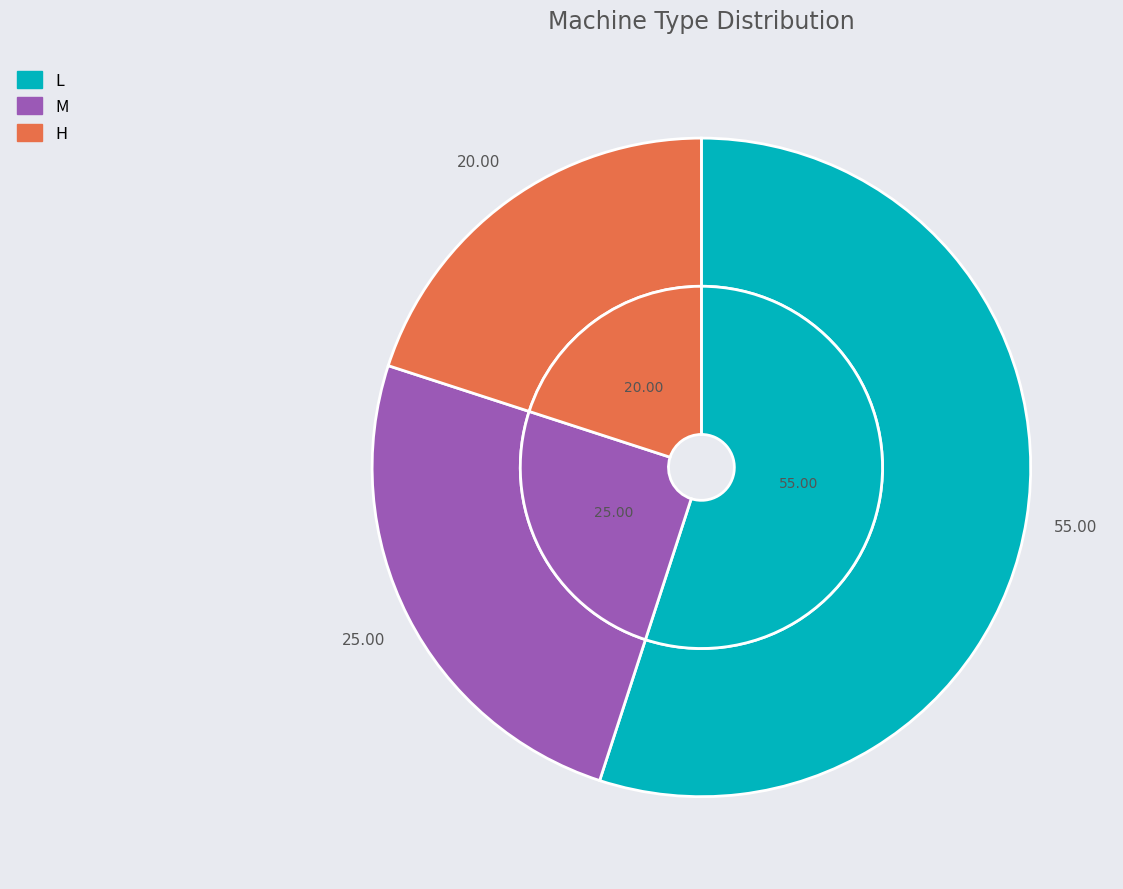

Count the number of slices in the pie.

3